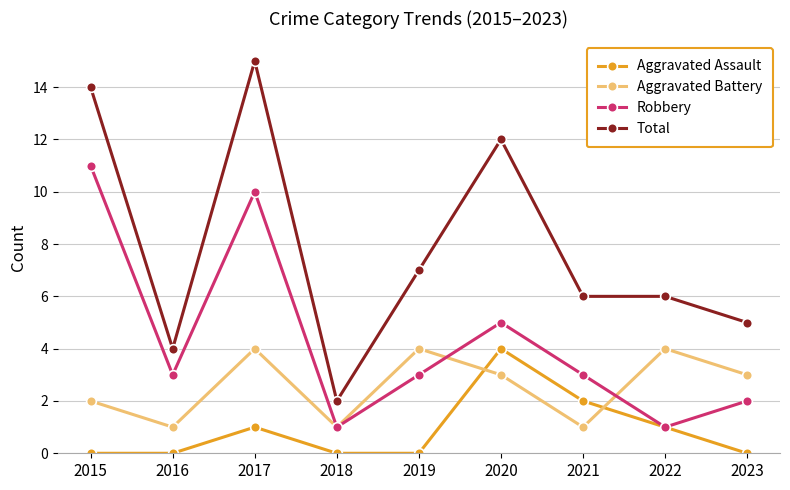

What are all the series names shown in the legend?

Aggravated Assault, Aggravated Battery, Robbery, Total